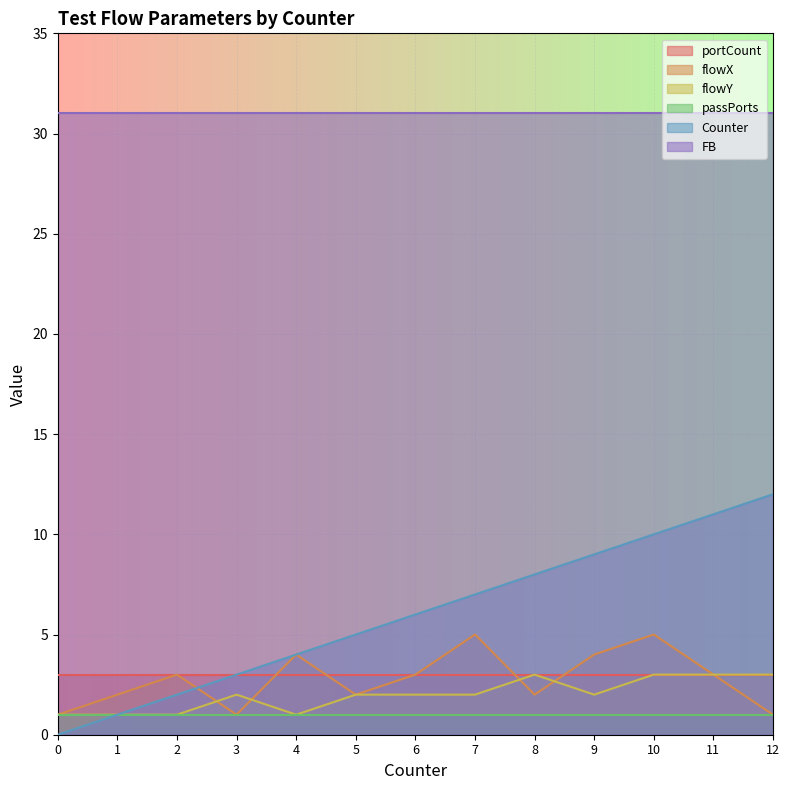

What is the value of the flowY point at the 12th from the left?

3